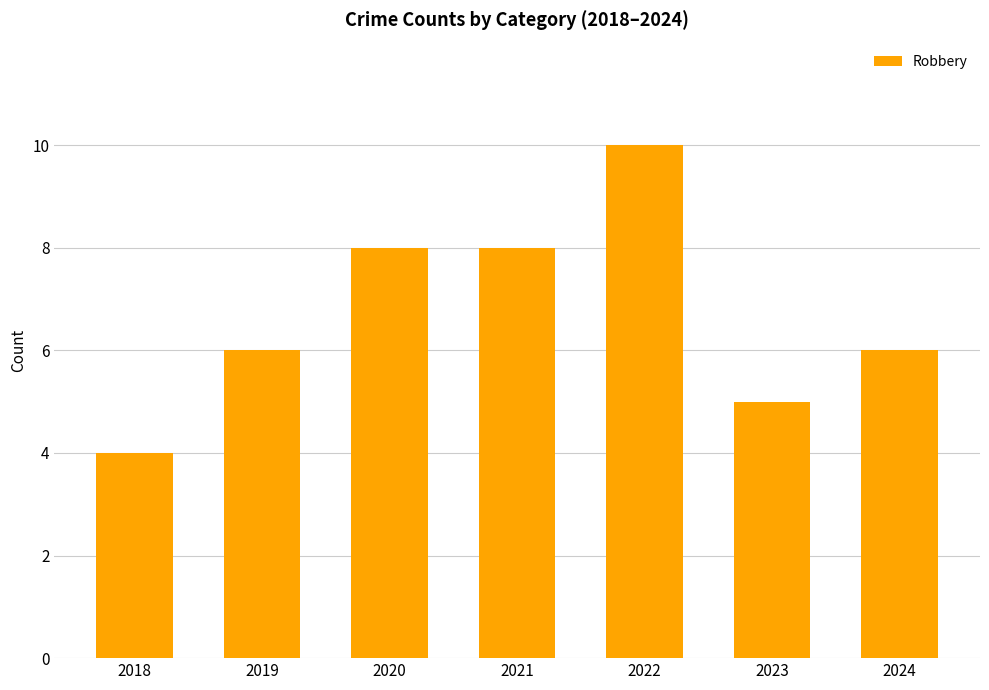

Count the values in the range 5 to 8.

5